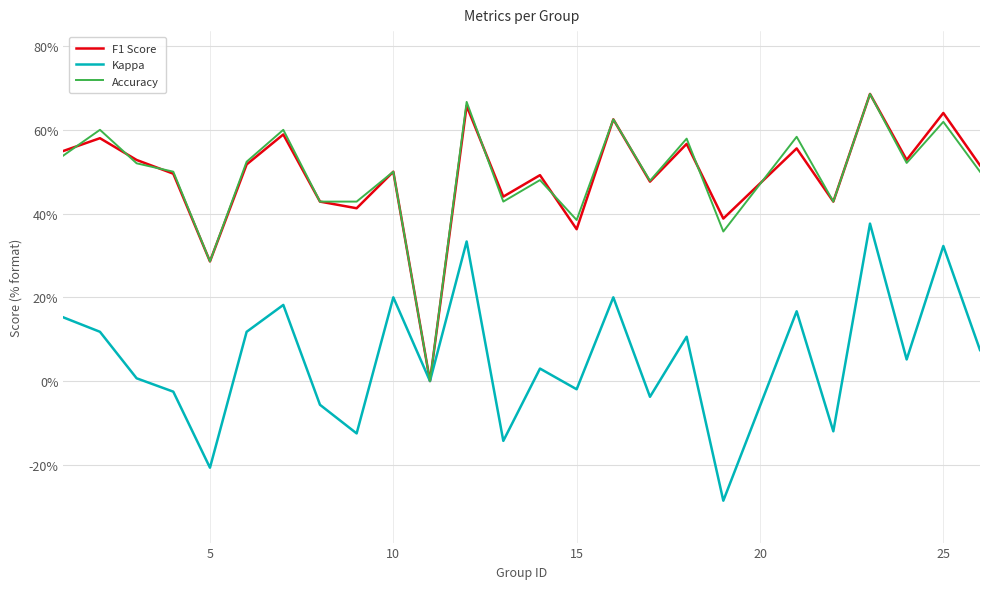

What is the maximum value for F1 Score?

68.6